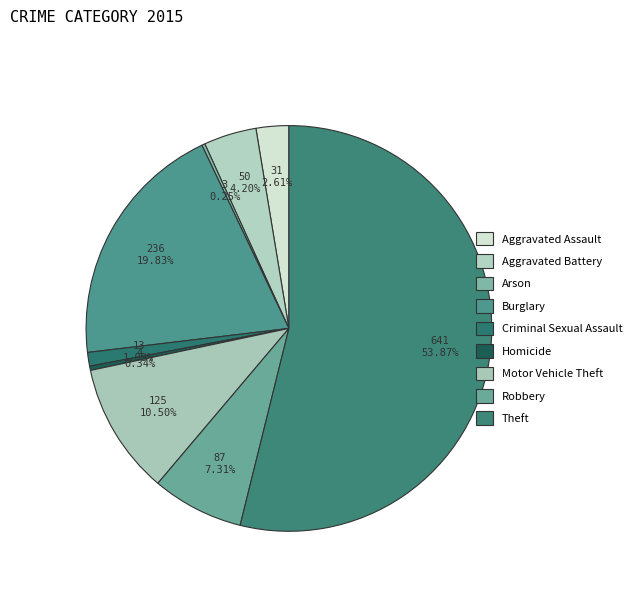

To the nearest percent, what portion does Aggravated Battery represent?

4%